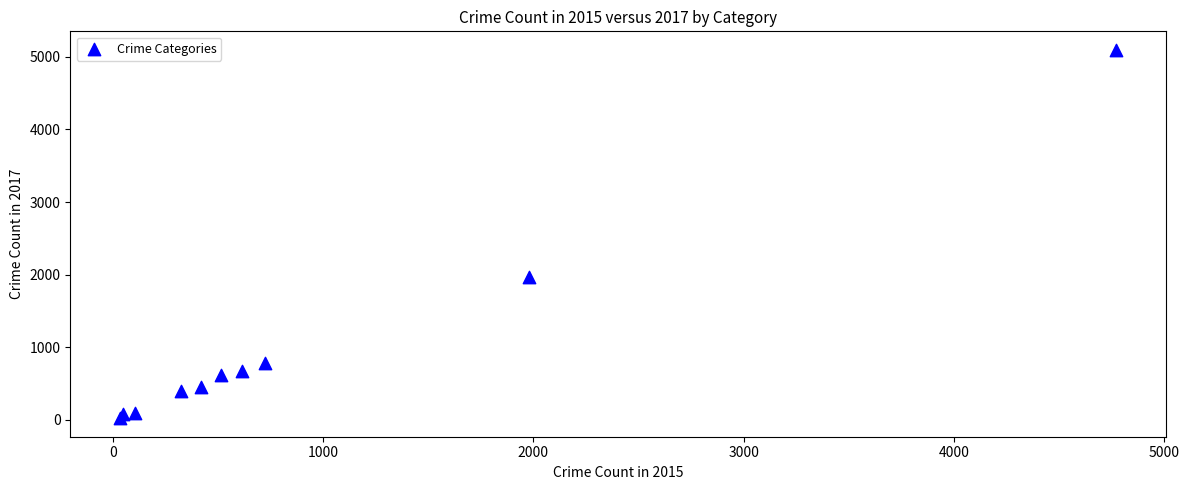

What is the average Y value?

1019